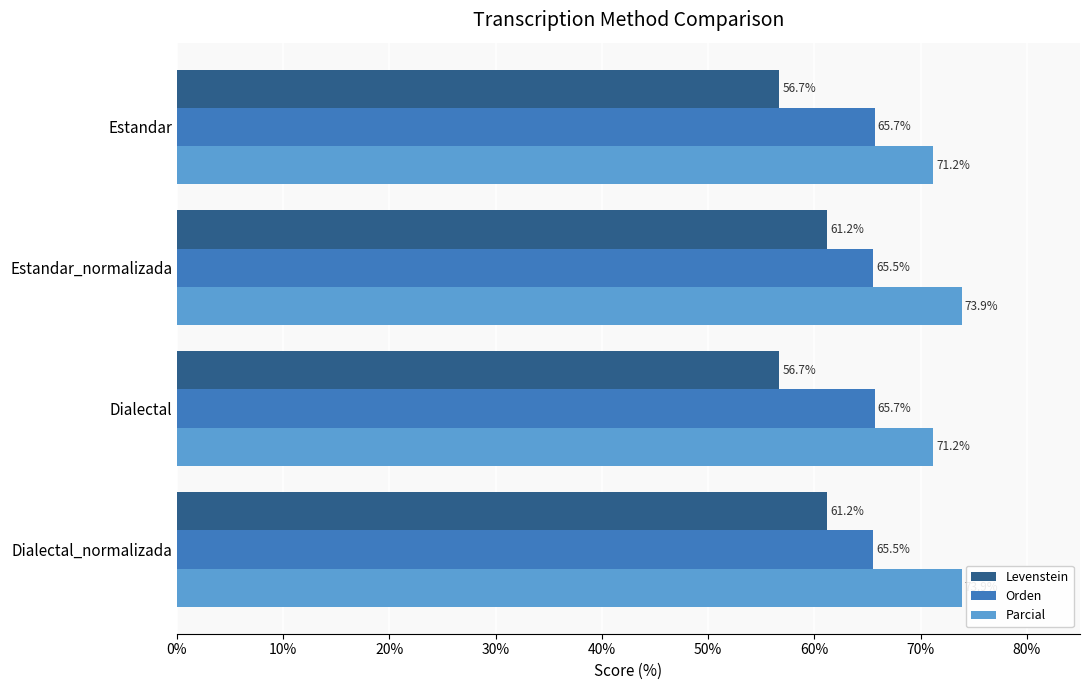

Which series has the largest range (max minus min)?

Levenstein